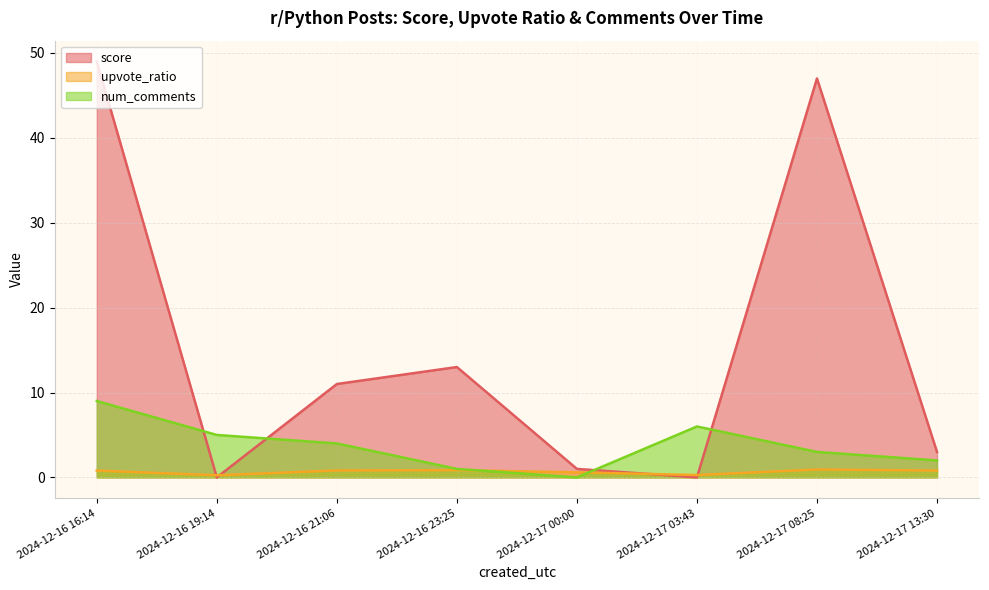

Which series has the widest spread of values?

score